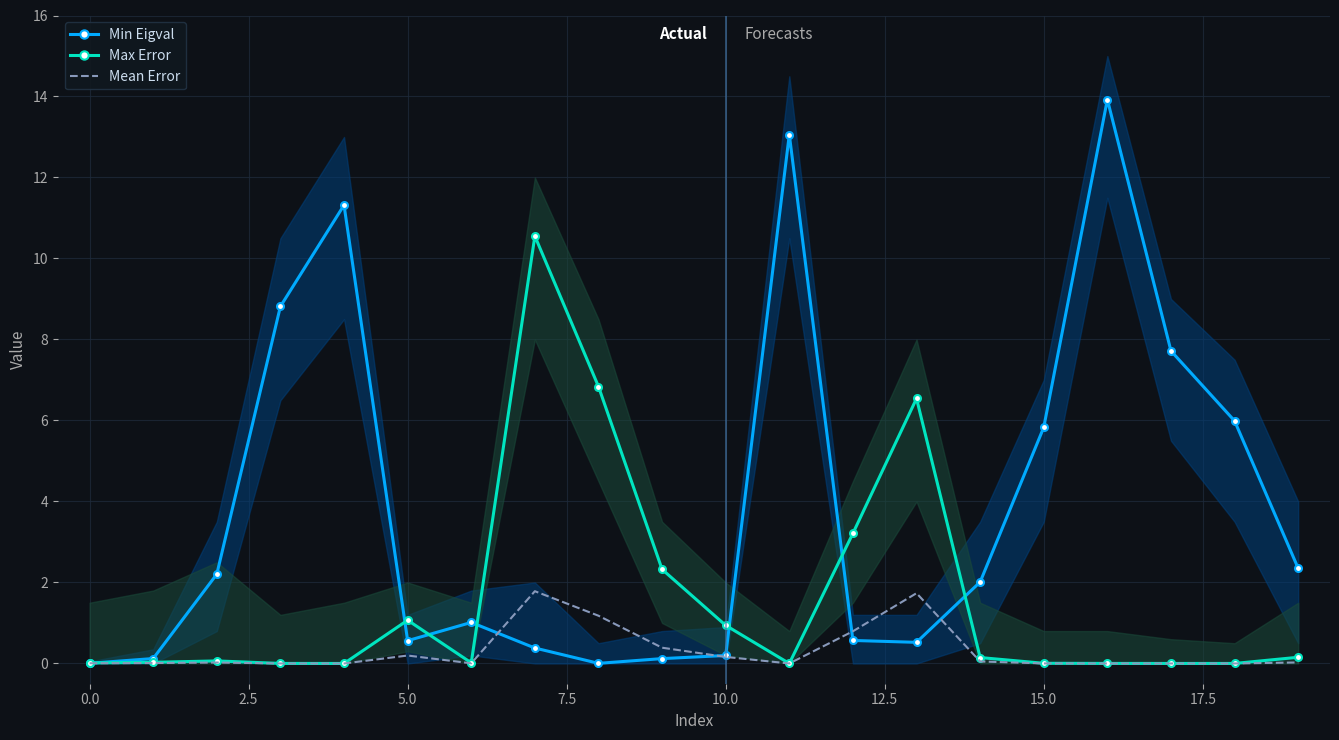

What is the maximum value for Mean Error?

1.8